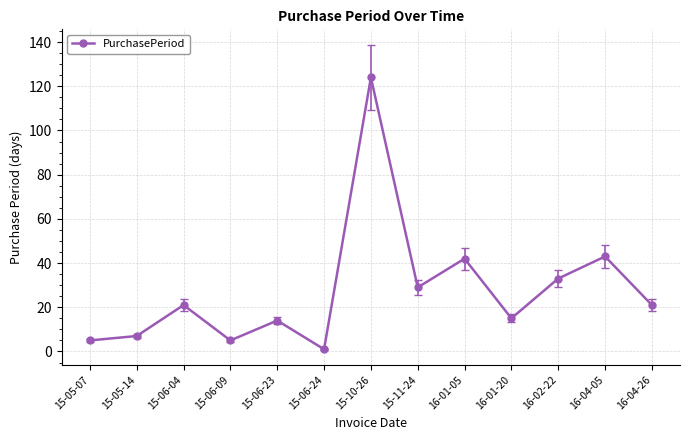

What is the ratio of the value at 16-01-05 to the value at 16-04-26?

2.0